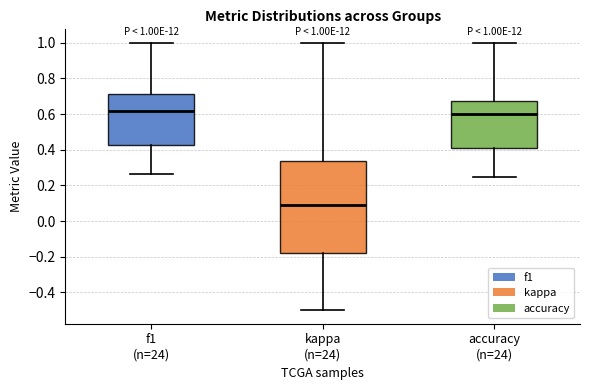

Which box's median line is the lowest?

kappa (n=24)